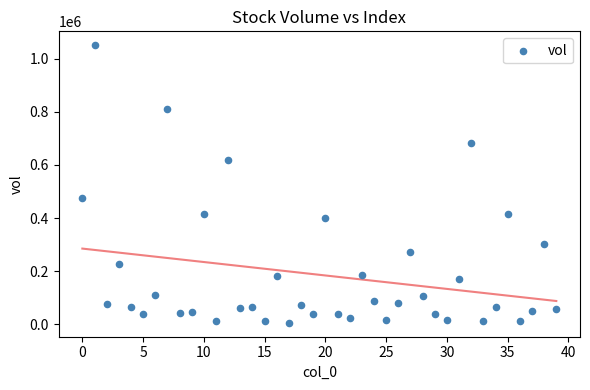

What Y value in the scatter plot is closest to 528019?

476021.9